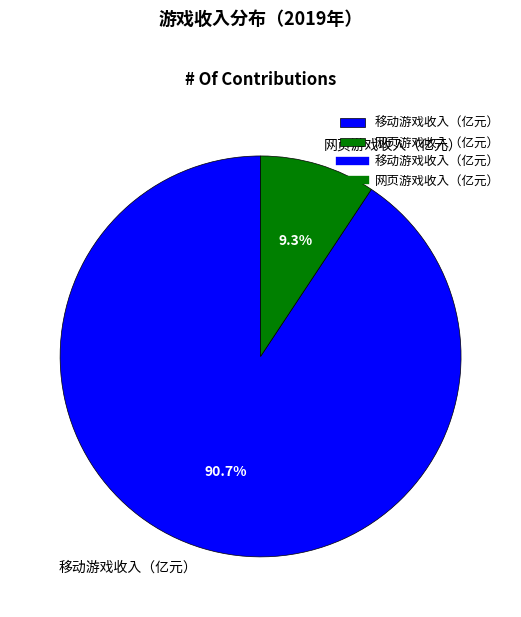

The 网页游戏收入（亿元） slice represents 9% of the pie. True or false?

True